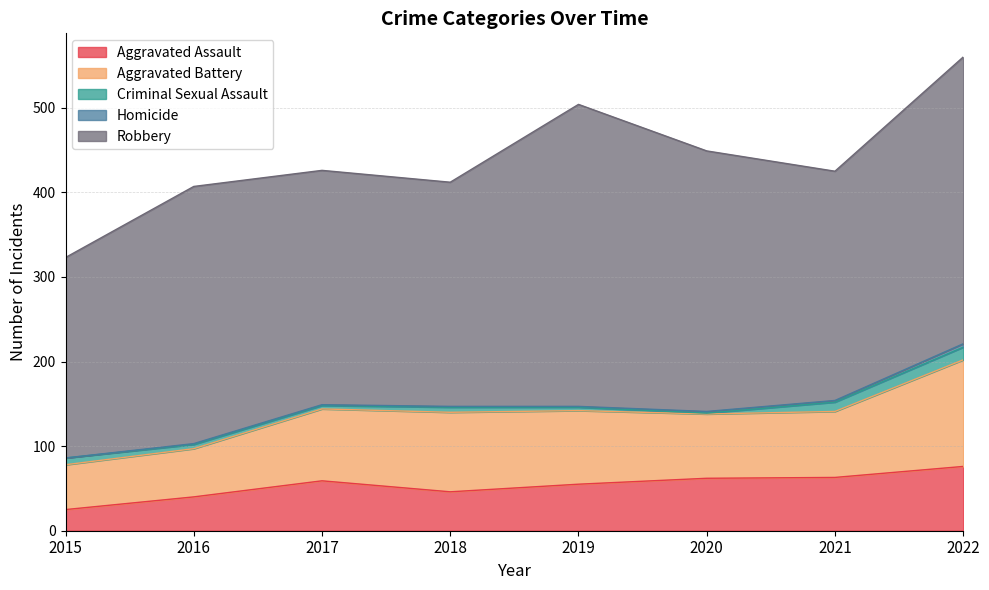

Where does the Aggravated Battery series first go above 85?

2018